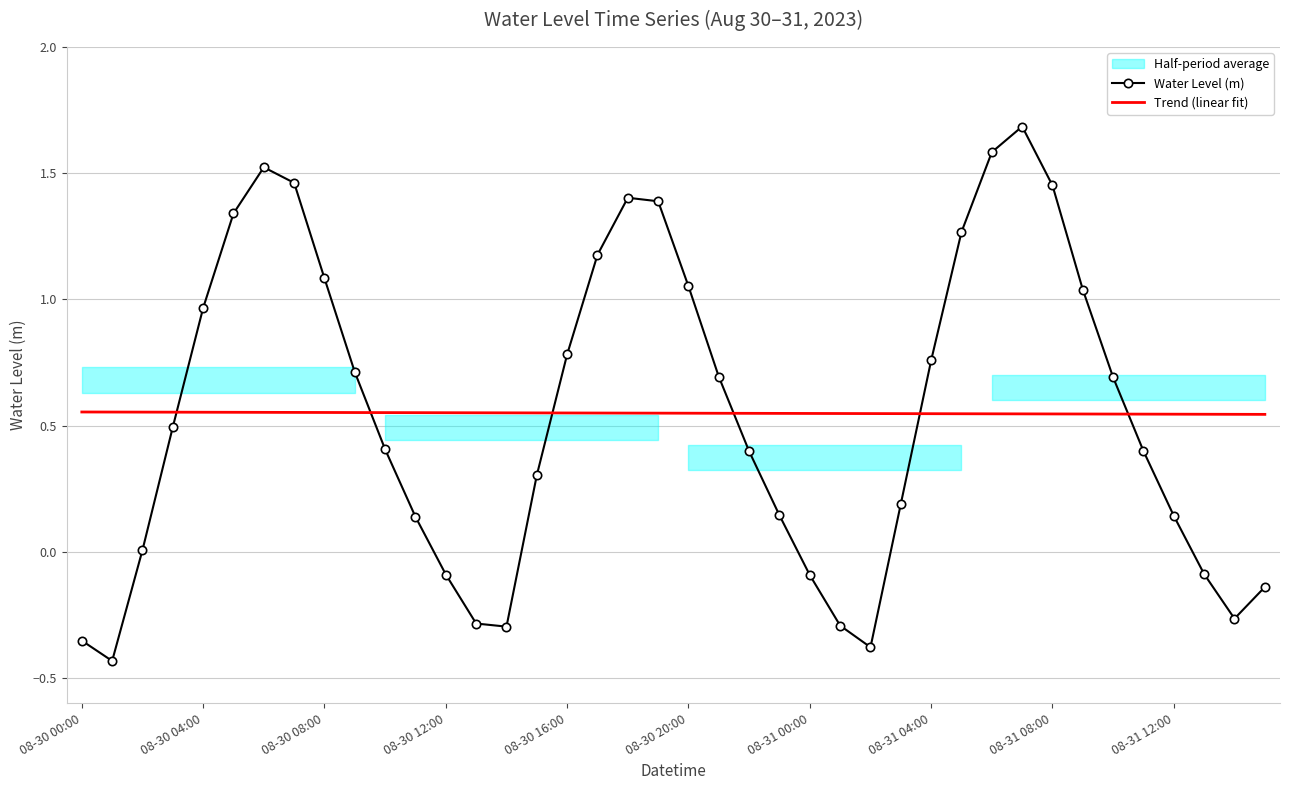

Count the Trend (linear fit) values in the range 0 to 1.

40